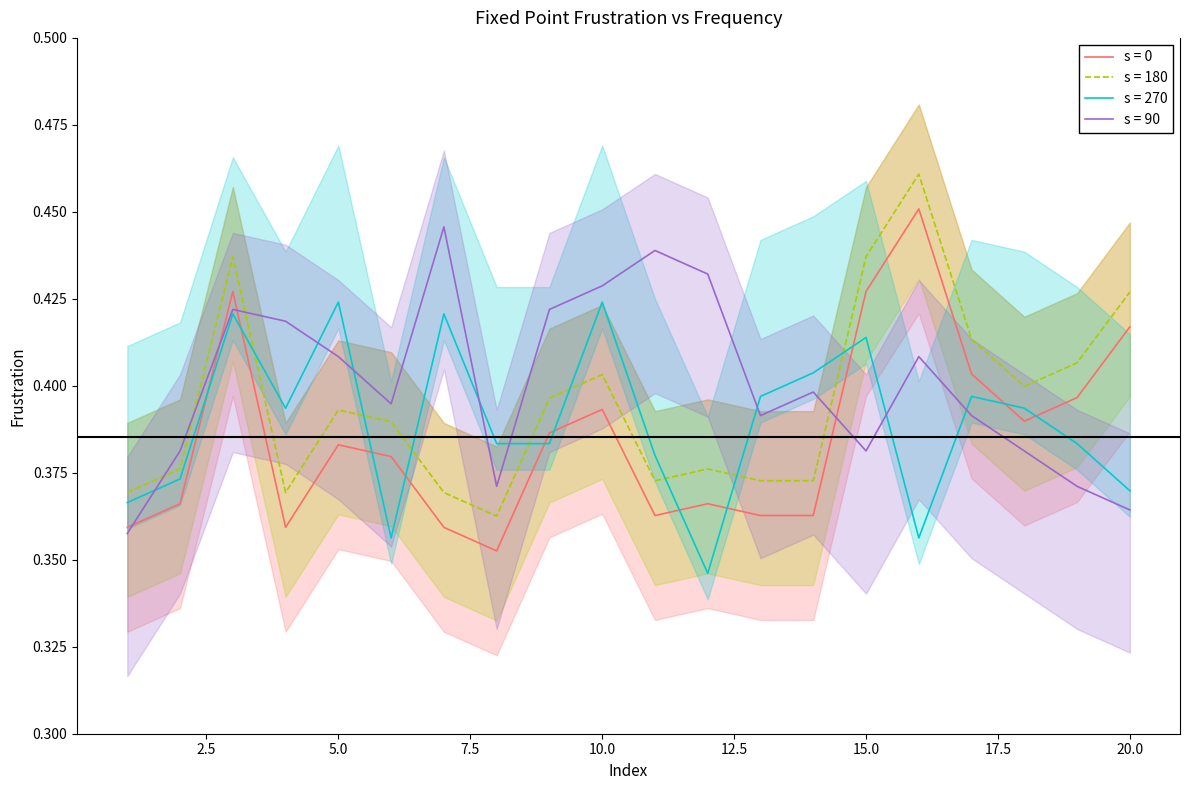

What is the minimum value shown in the chart?

0.3